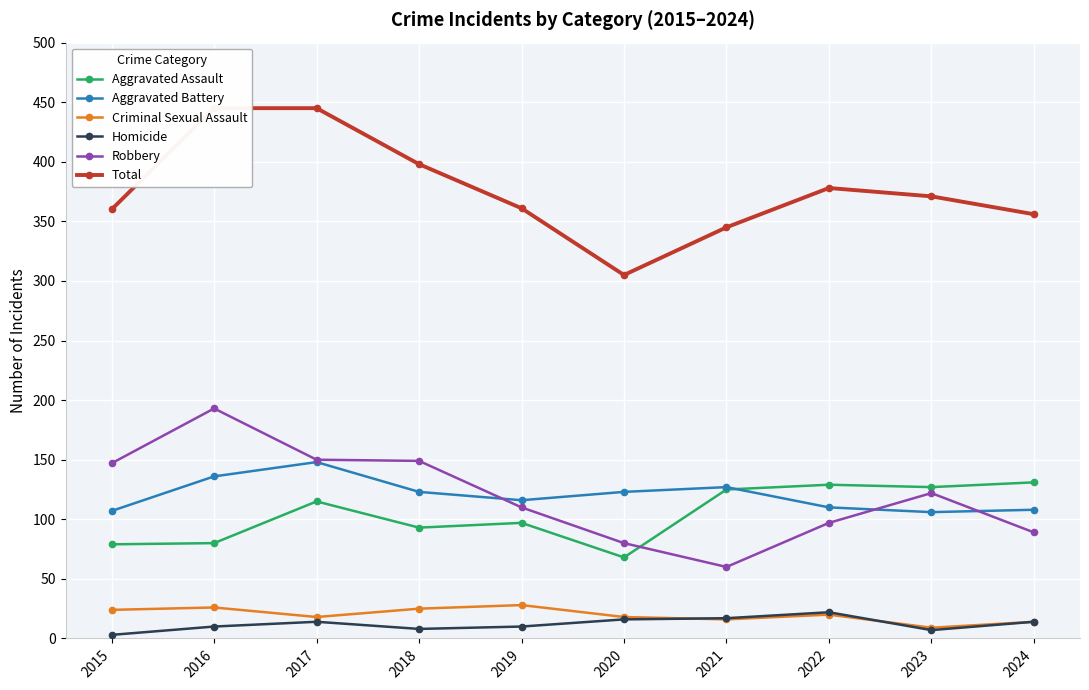

At how many categories does at least one series exceed 99?

10